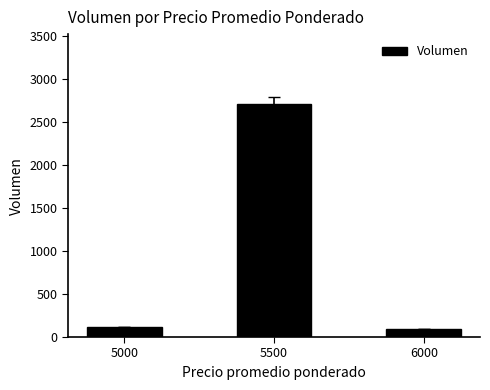

Reading left to right, extract all data points from this chart.

120	2710	90